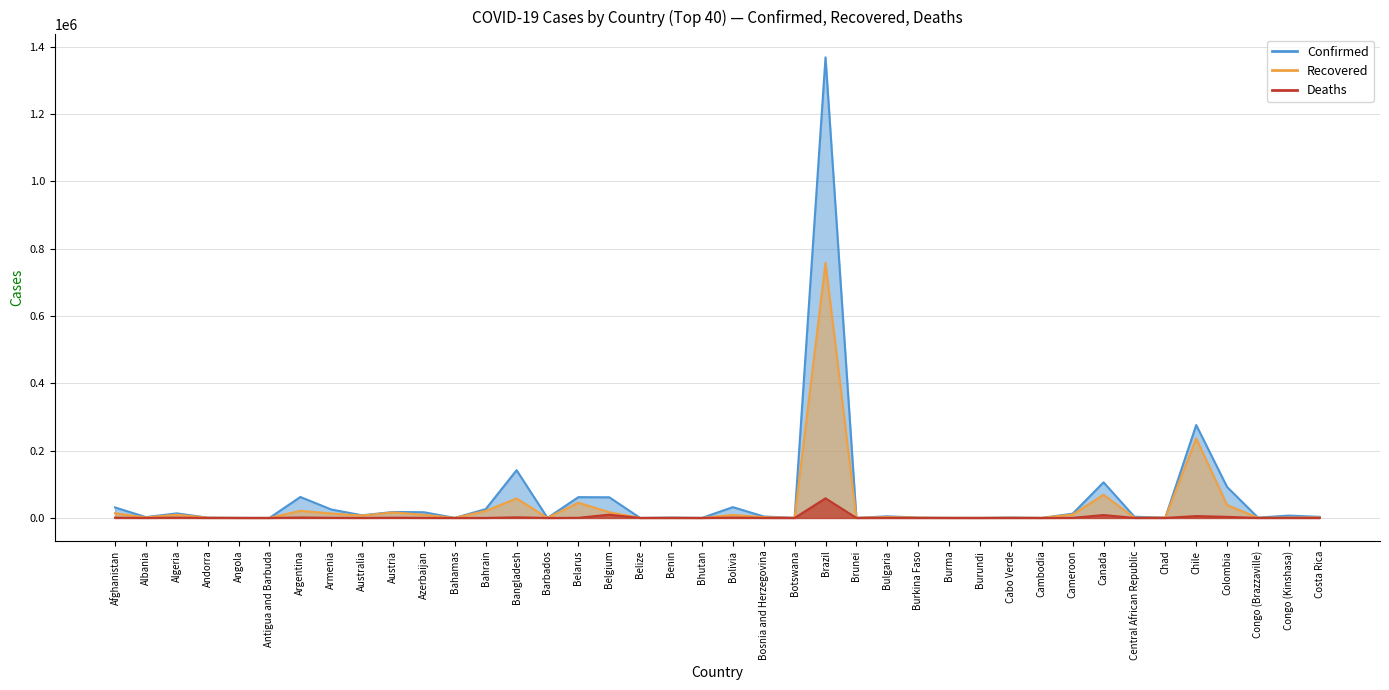

How many lines are shown in the chart?

3